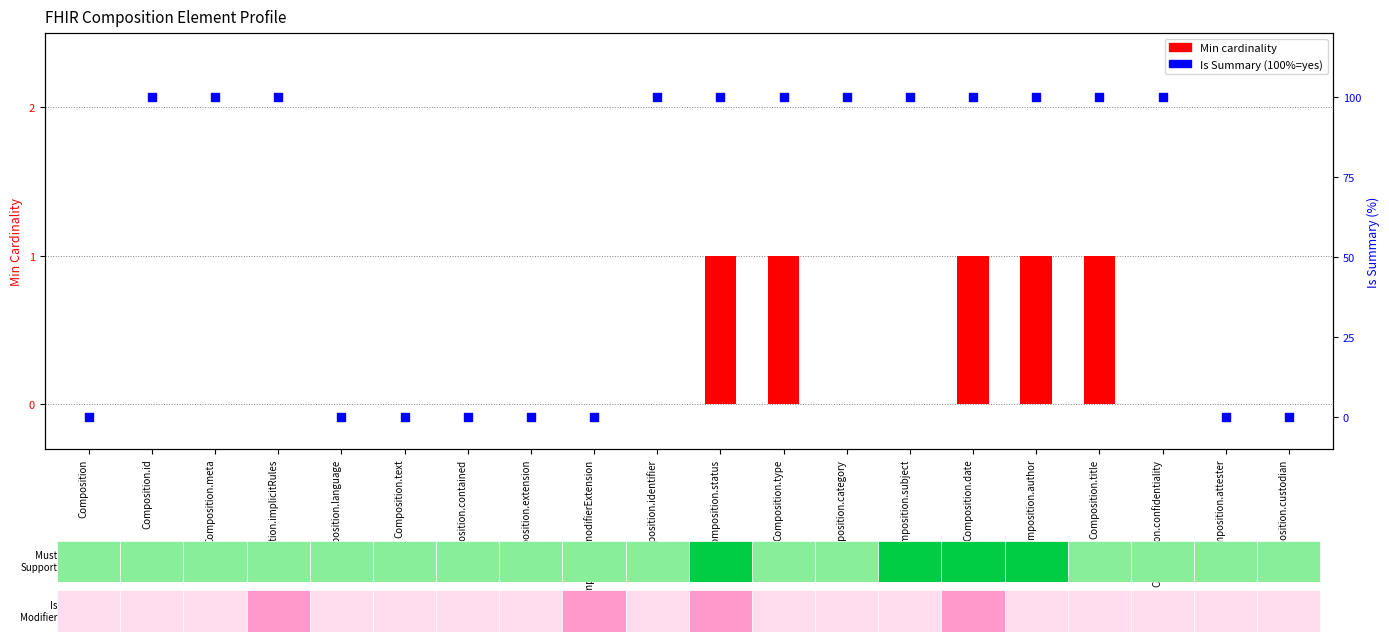

Is the value of Is Summary at Composition.contained greater than the value of Min at Composition.type?

No